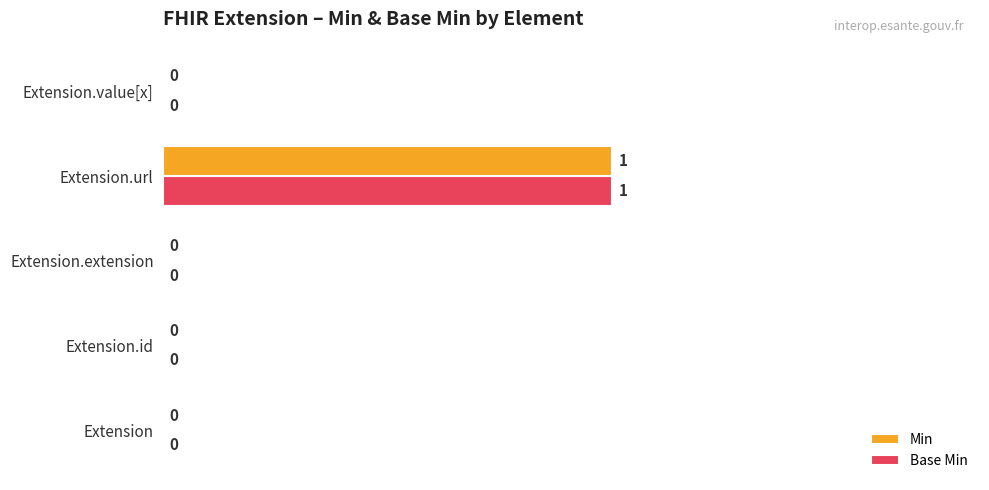

Is the value of Base Min at Extension.id greater than the value of Min at Extension.url?

No